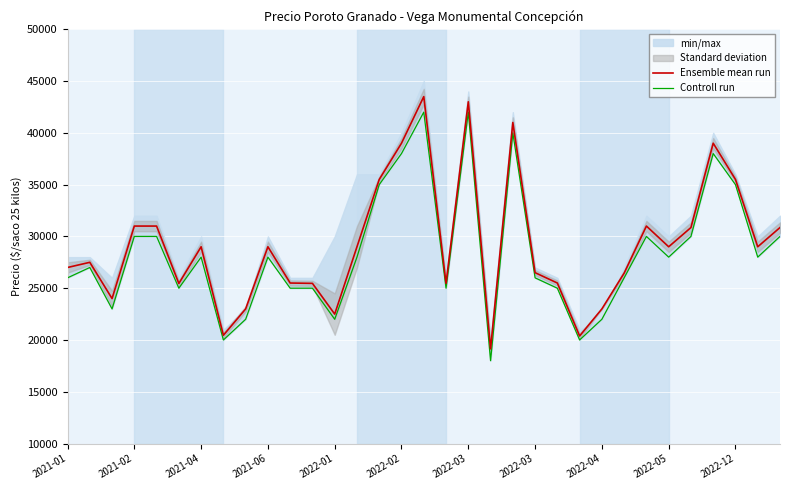

List the series in order of their peak value, highest first.

Ensemble mean run, Controll run